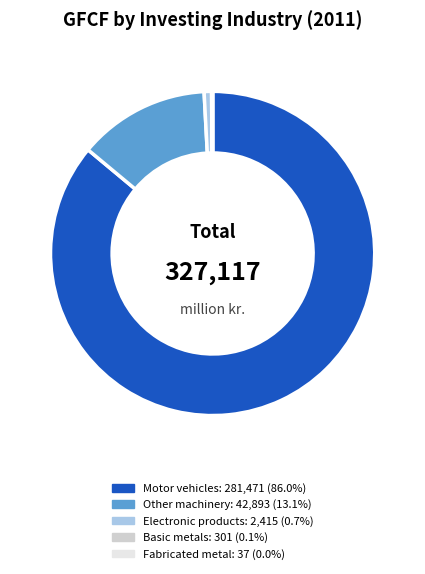

Does any single category account for the majority?

Yes